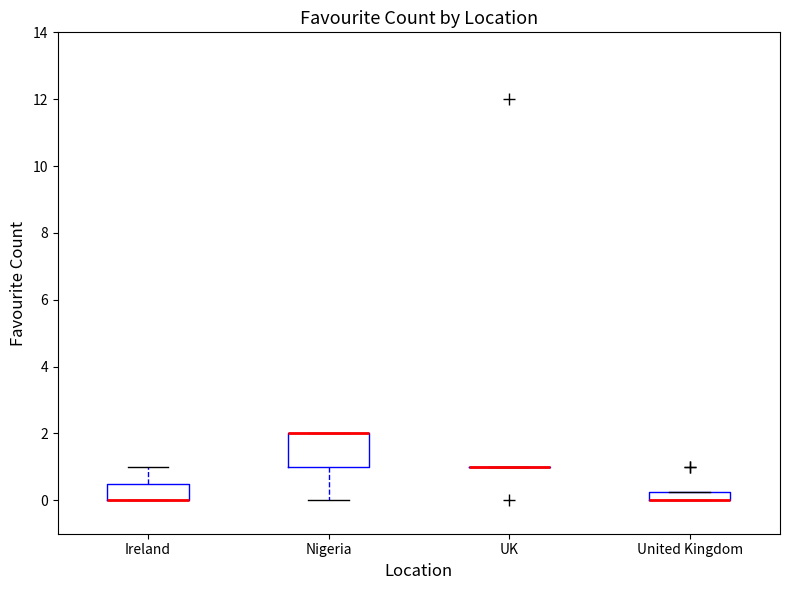

Comparing the boxes themselves (not the whiskers), which one is the tallest?

Nigeria